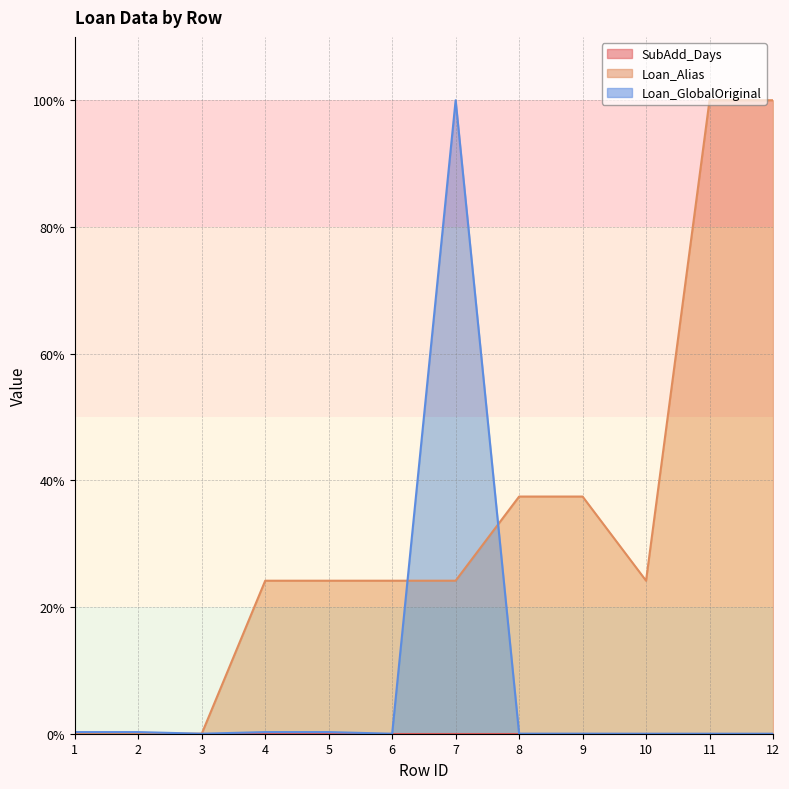

In Loan_GlobalOriginal, how many points are higher than both neighbors (excluding endpoints)?

1